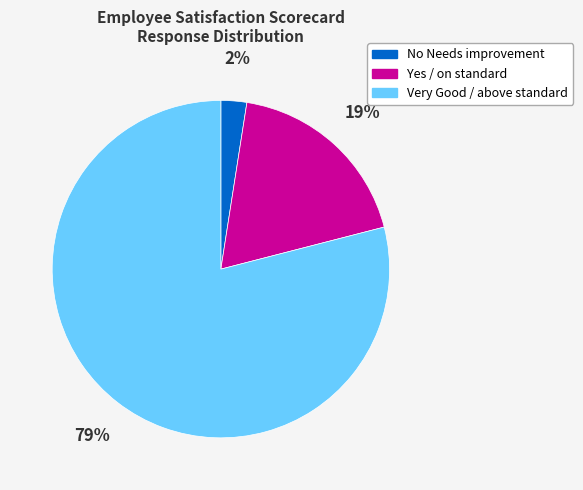

Which category has the smallest portion of the pie?

No Needs improvement